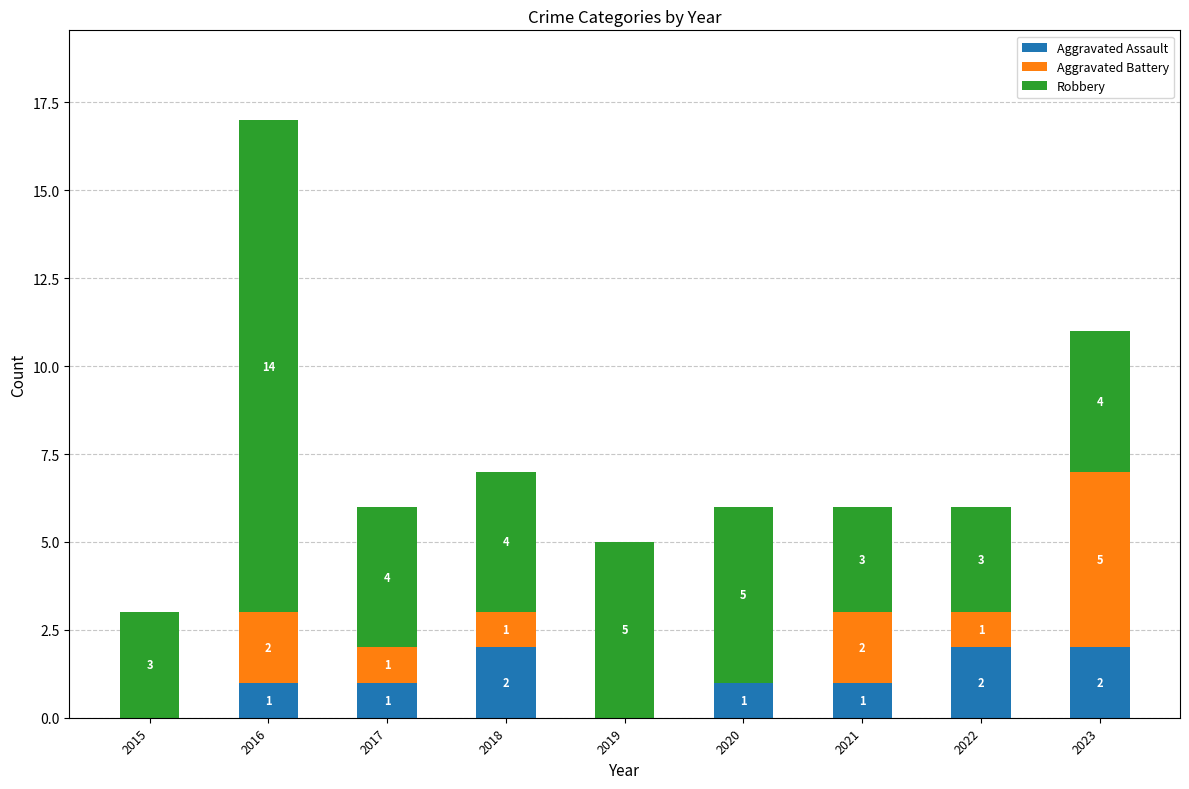

At which category is the sum across all series the highest?

2016